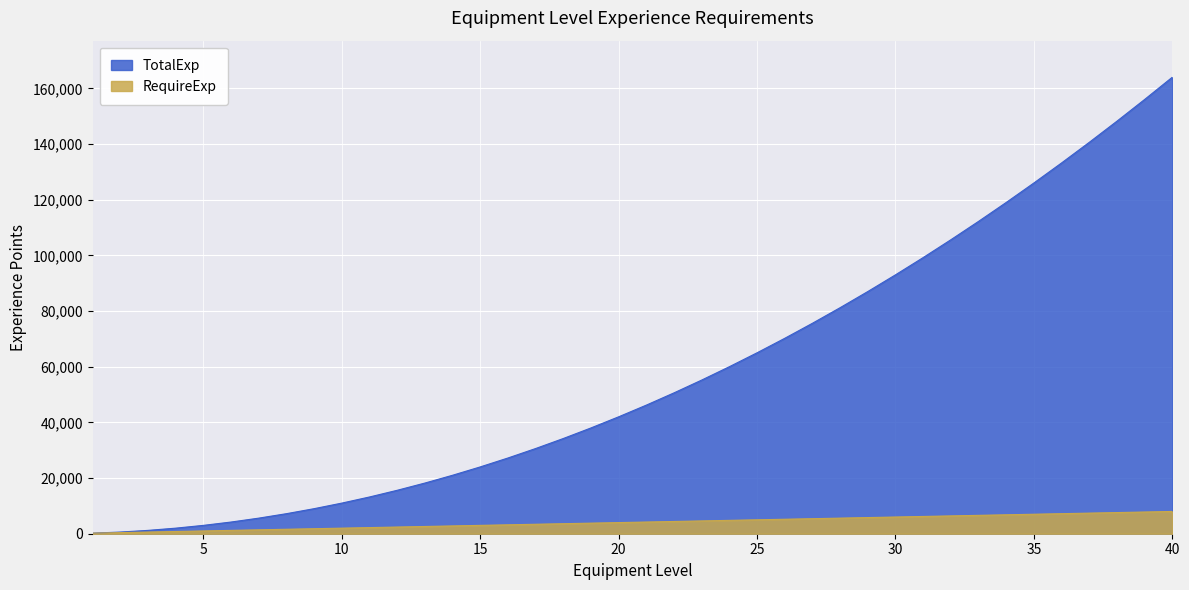

The value of TotalExp at 18 is 12489. True or false?

False